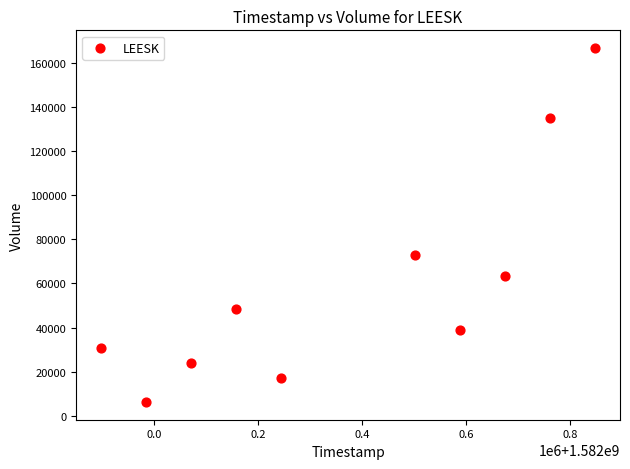

What Y value in the scatter plot is closest to 86500?

72900